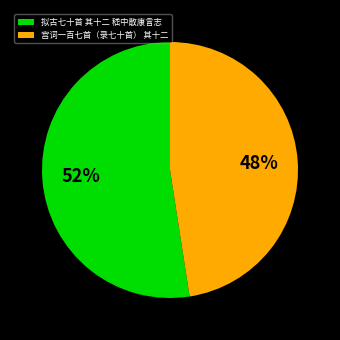

Between 宫词一百七首（录七十首） 其十二 and 拟古七十首 其十二 嵇中散康言志, which is larger?

拟古七十首 其十二 嵇中散康言志